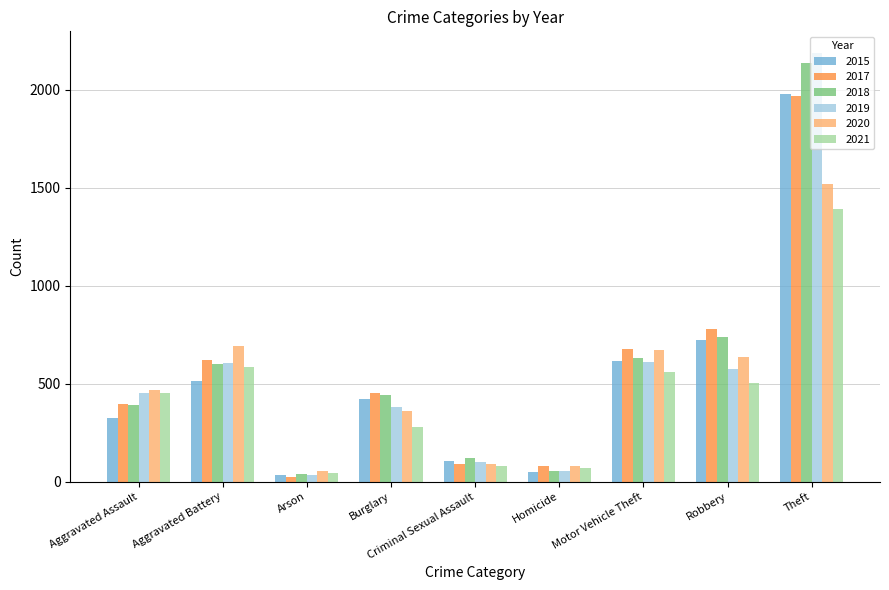

What is the total value across all series at Homicide?

391